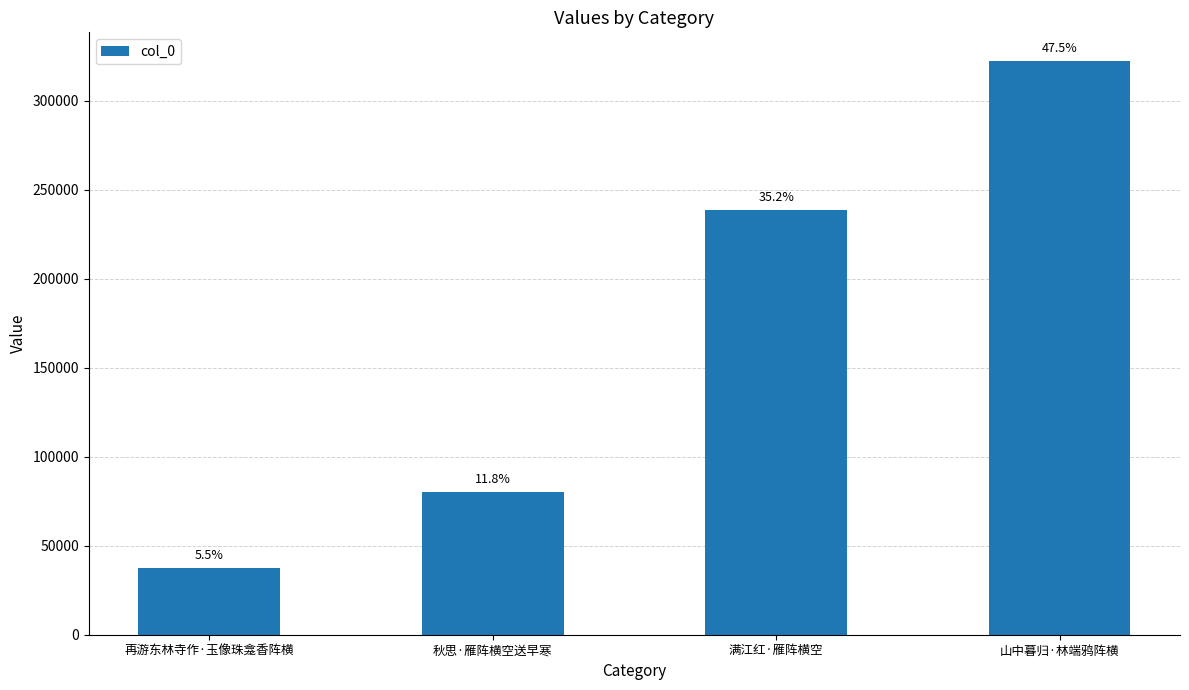

Reading right to left, transcribe all the data shown in this chart.

322461	238886	80099	37662